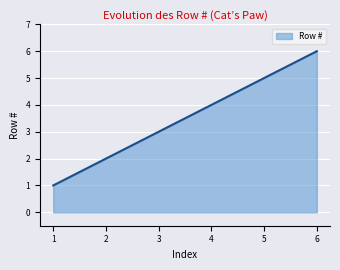

What is the approximate value at 1?

1